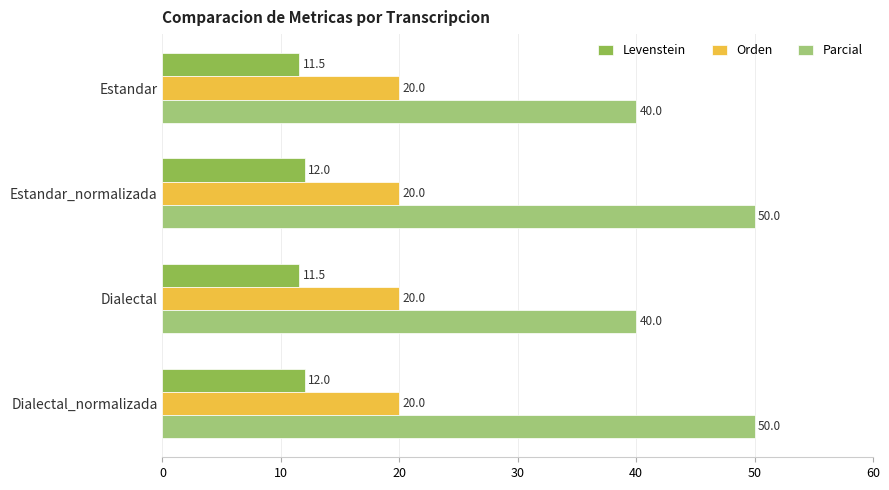

What is the difference between the second highest and minimum values in the Parcial series?

10.0